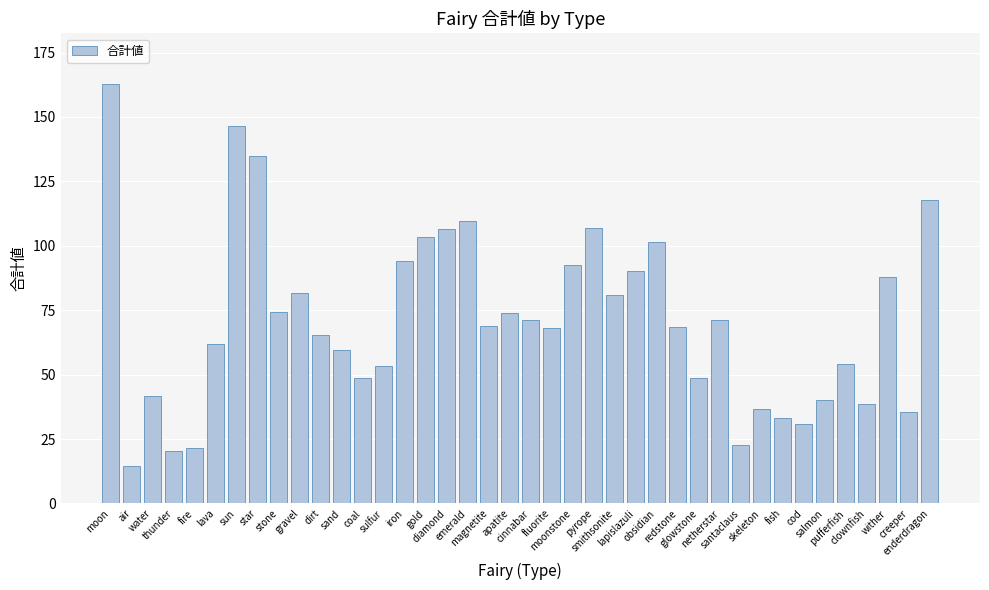

What is the value of the 10th bar from the left?

81.6